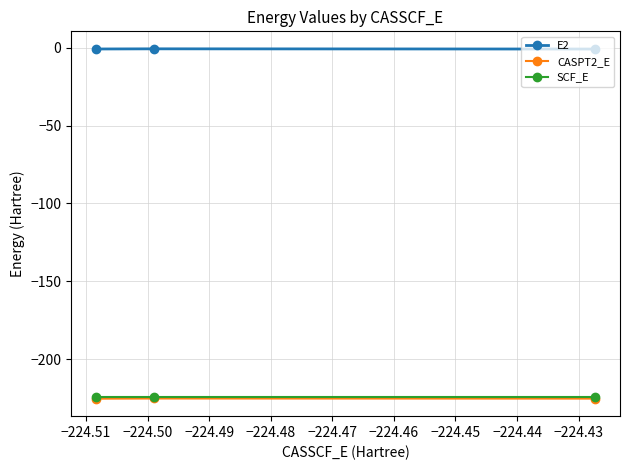

Which series has the largest total across all categories?

E2